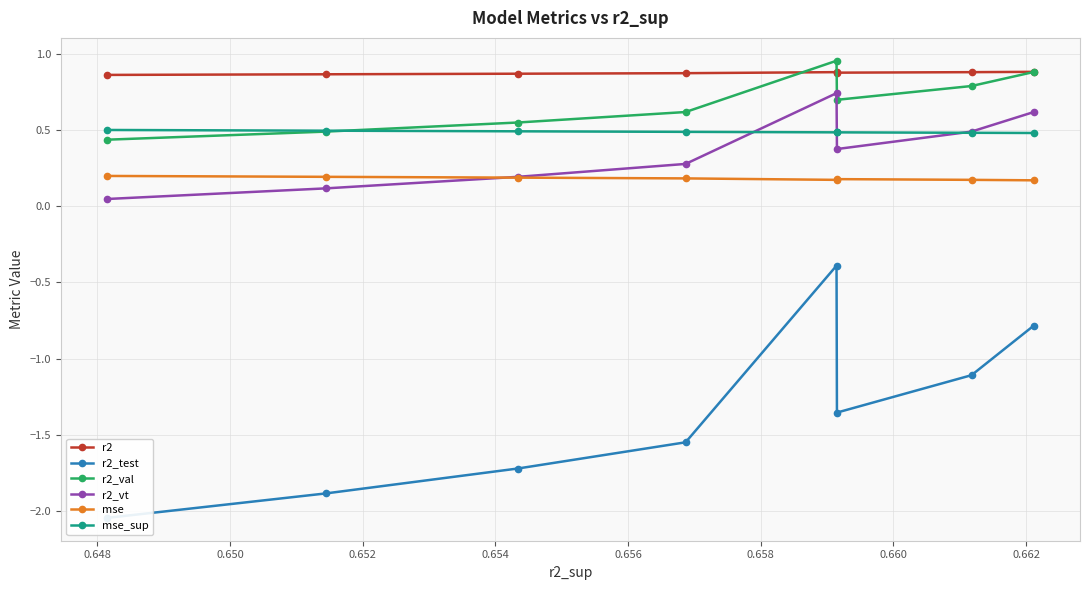

What is the average value of the mse series?

0.2